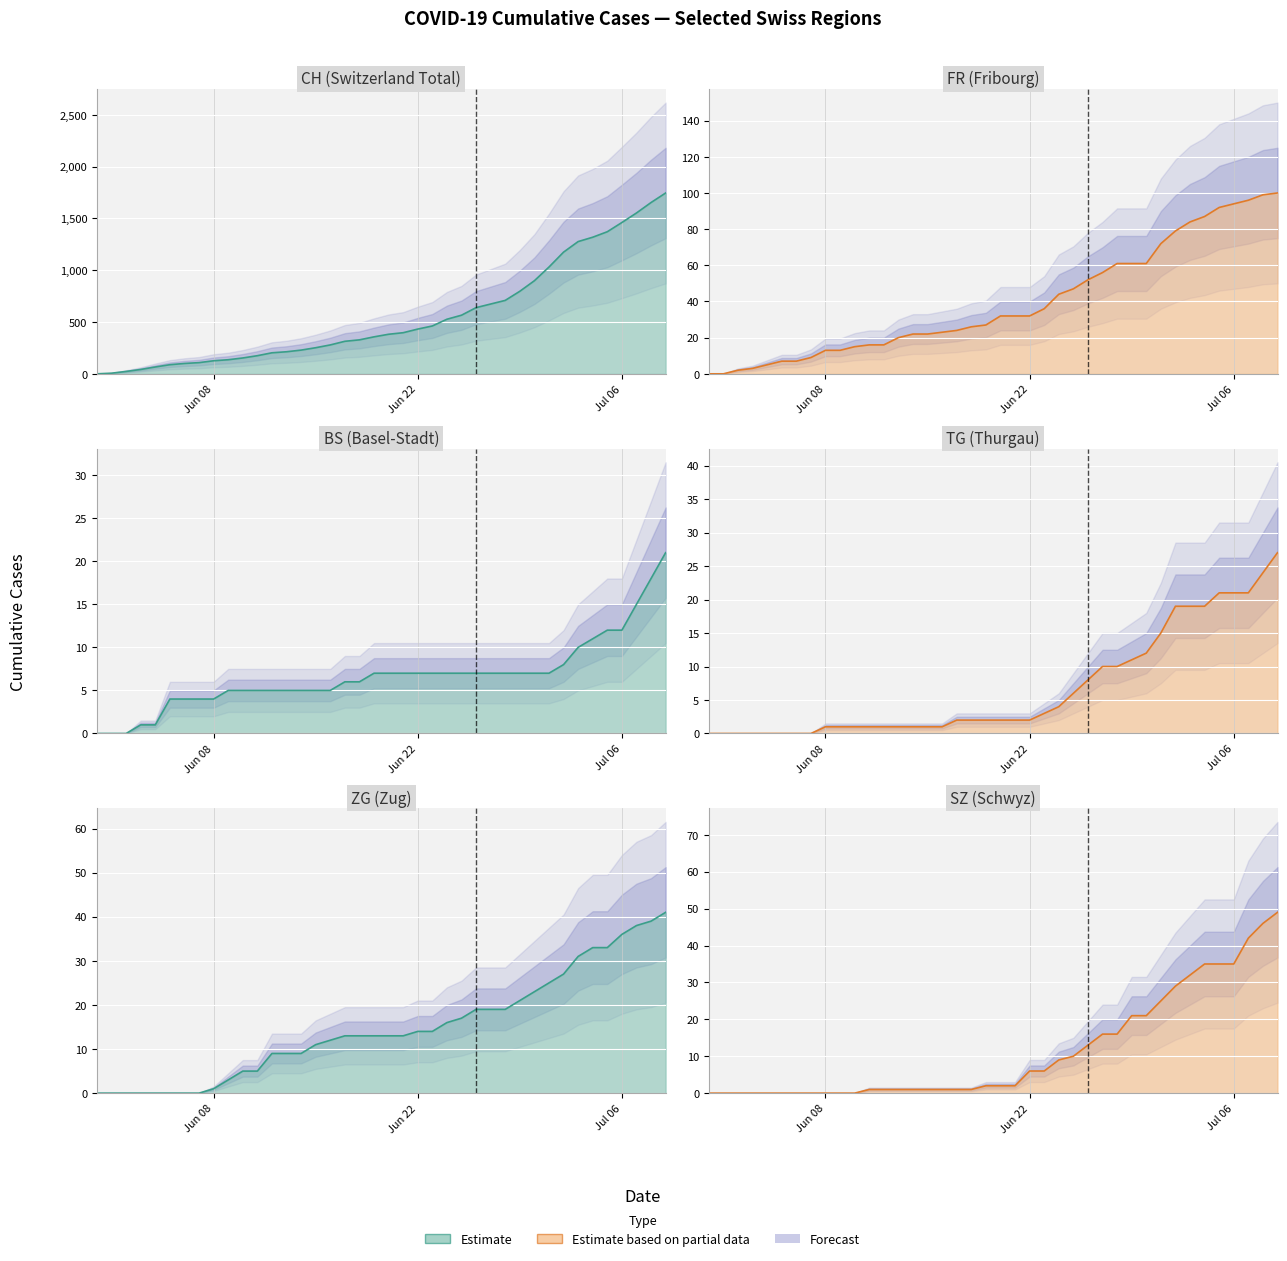

Rank the series by their maximum value, from lowest to highest.

BS, TG, ZG, SZ, FR, CH